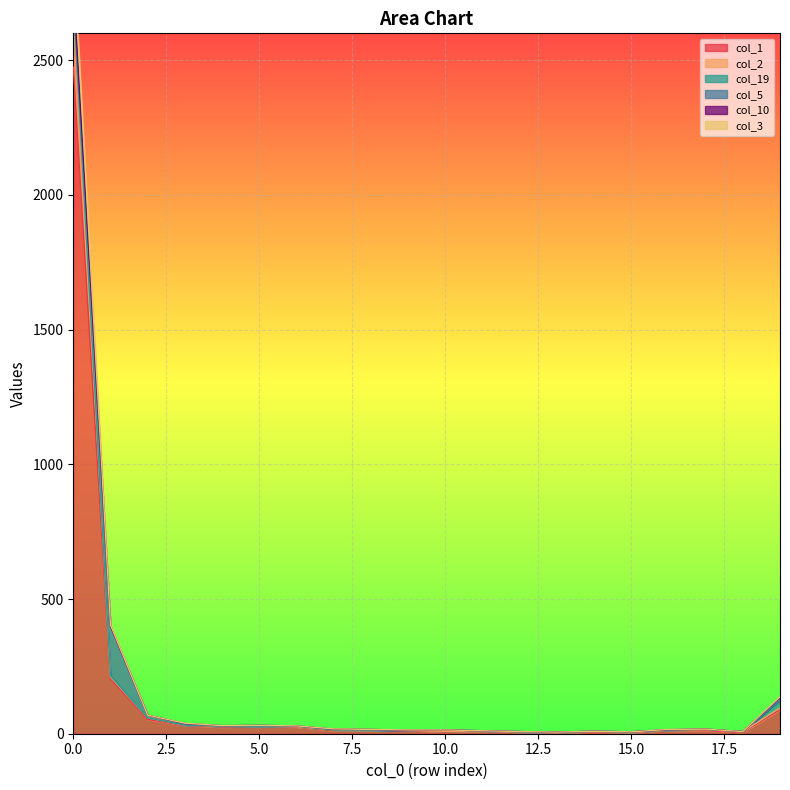

List the labels in order of col_1 value, smallest first.

13, 15, 18, 12, 10, 14, 11, 7, 9, 17, 8, 16, 4, 6, 5, 3, 2, 19, 1, 0